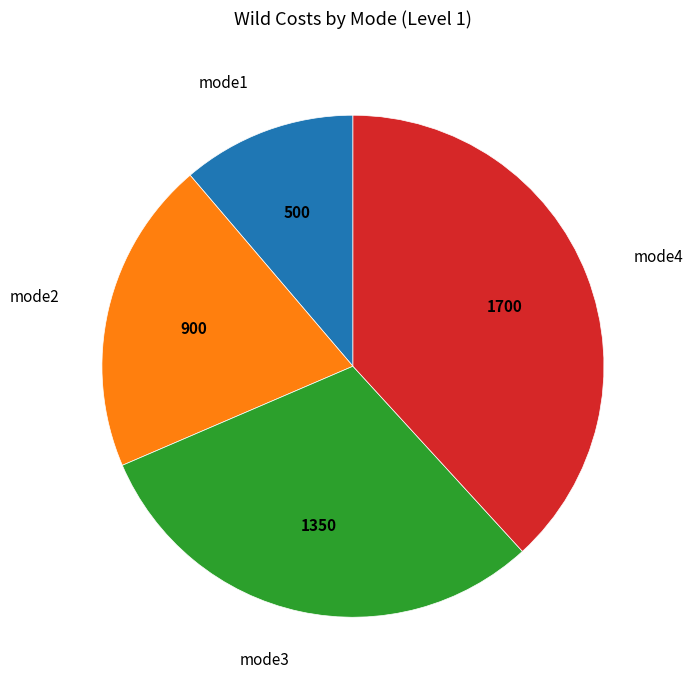

How many segments does this pie chart have?

4